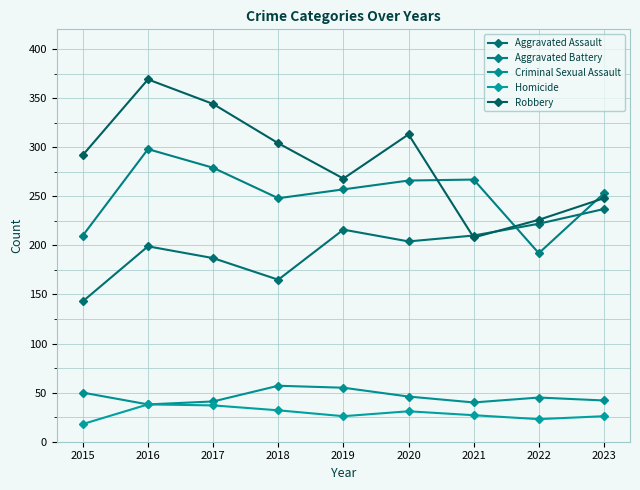

How many data points does each series have?

9